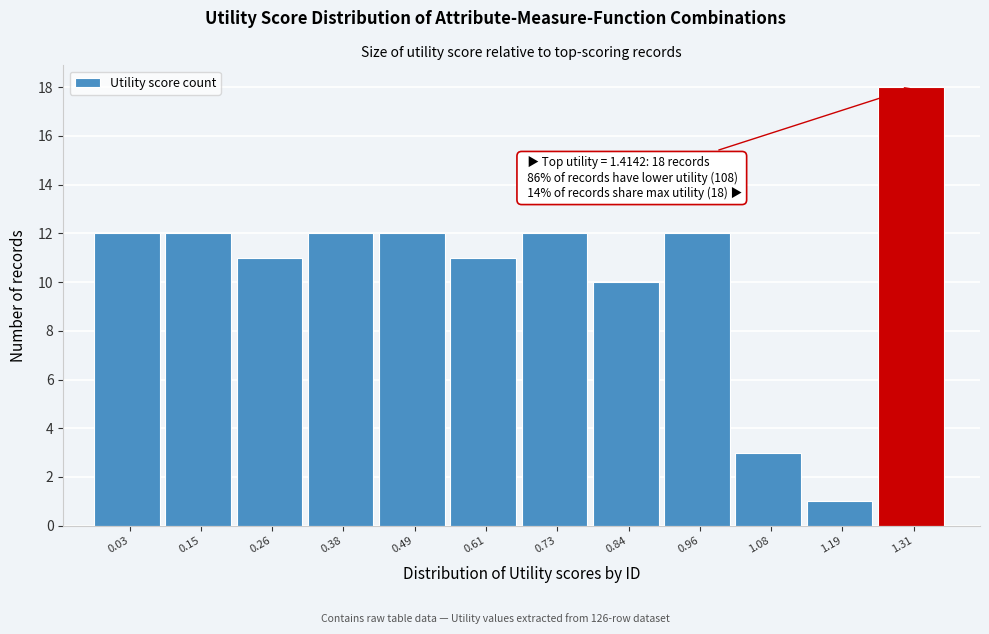

Reading right to left, extract all data points from this chart.

18	1	3	12	10	12	11	12	12	11	12	12